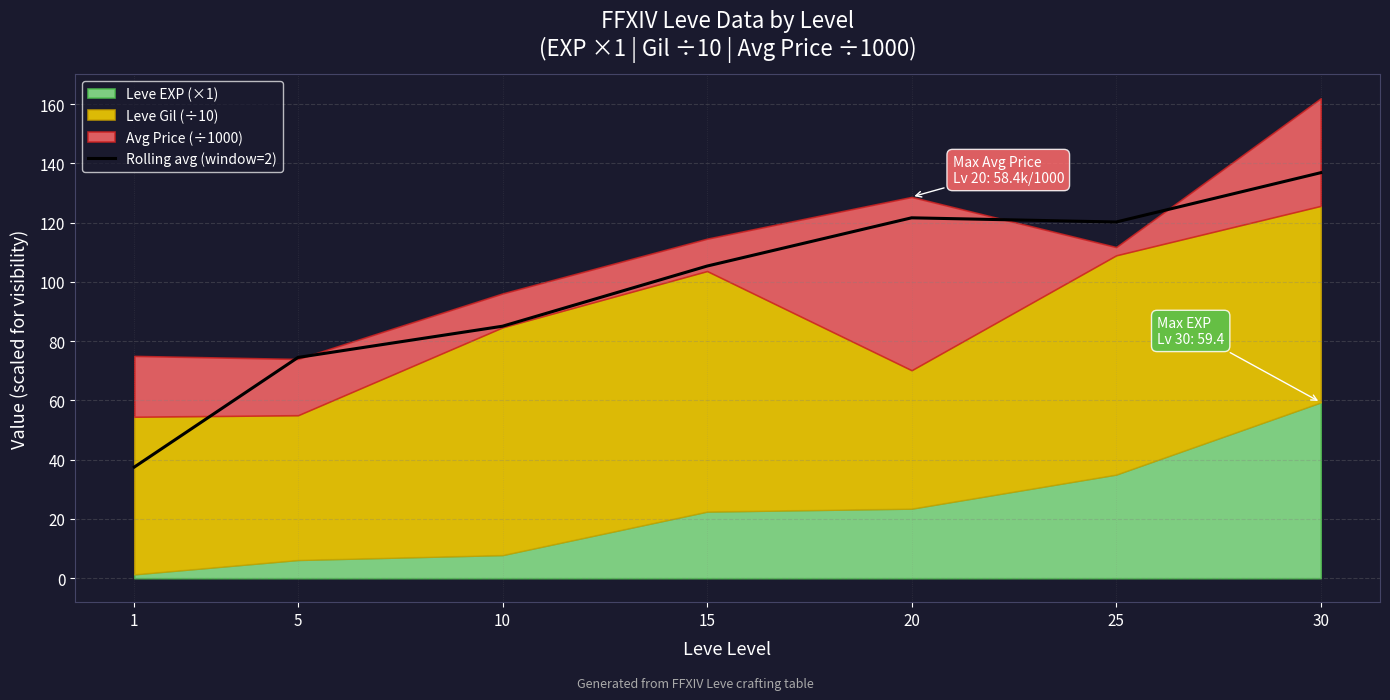

At which label is the value closest to 87?

10